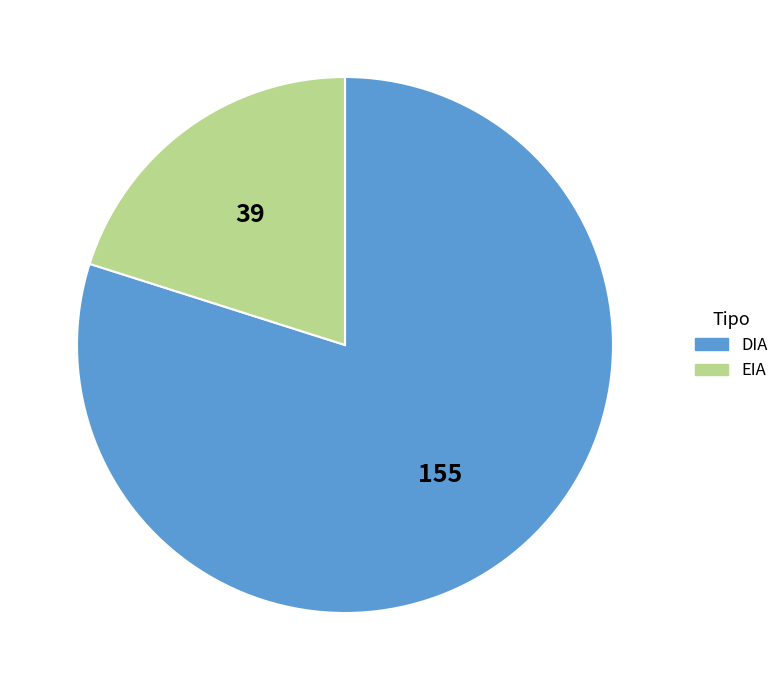

Is there any slice that represents more than half of the pie?

Yes